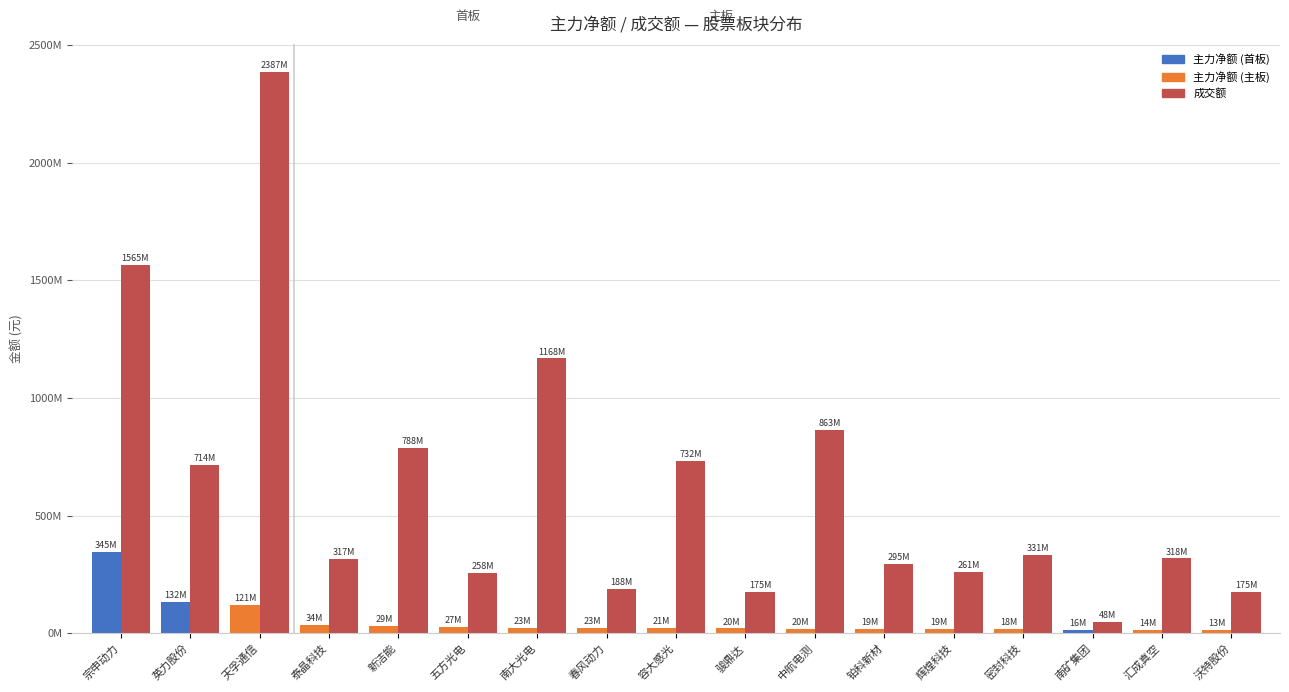

The 成交额 series shows 1565476605 at 宗申动力. True or false?

True